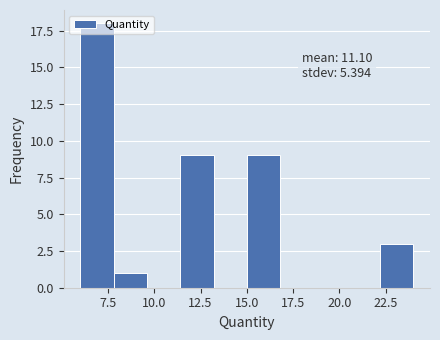

Read against the x-axis, roughly where is the centre of the tallest bar?

7.0